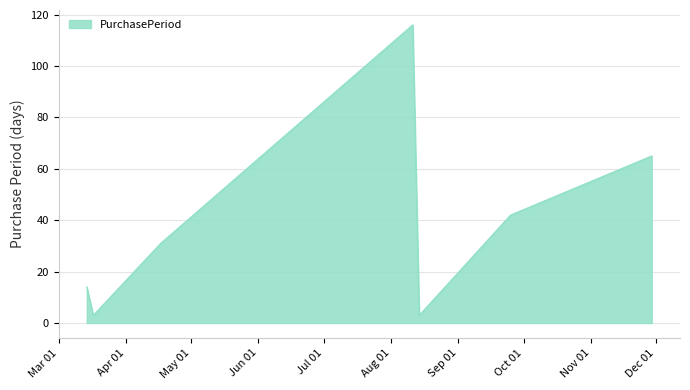

How many distinct data groups are displayed?

1